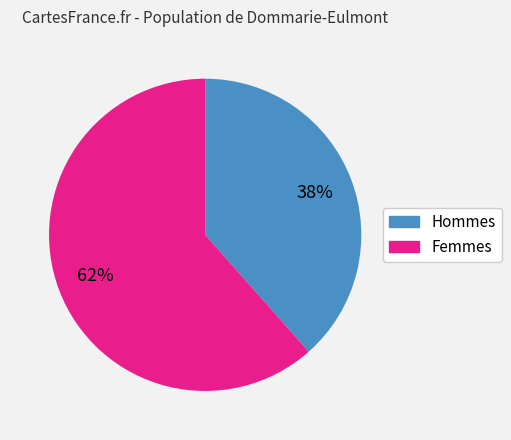

How many slices are in this pie chart?

2